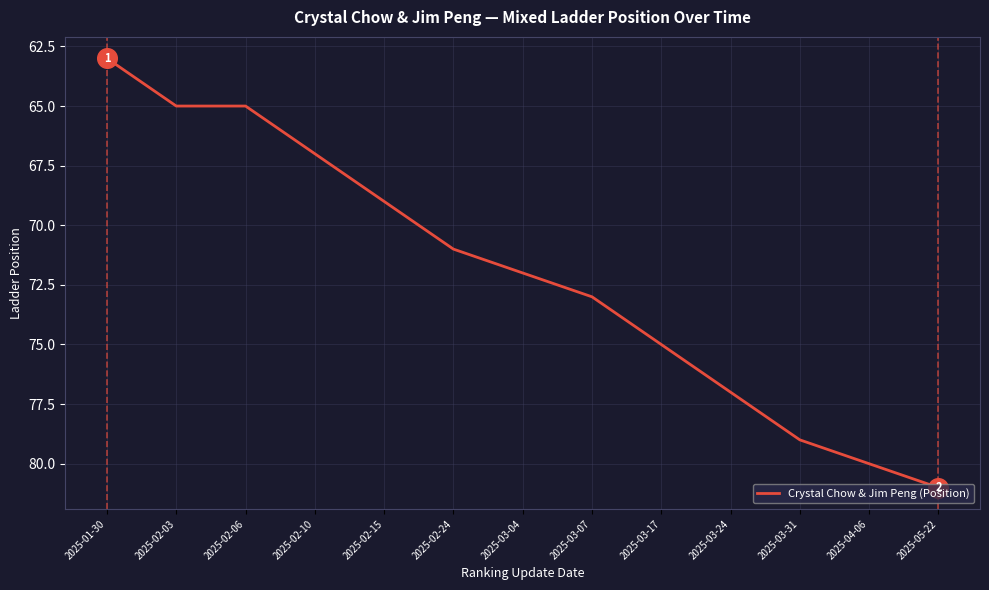

What is the change in value from 2025-03-24 to 2025-03-31?

+2